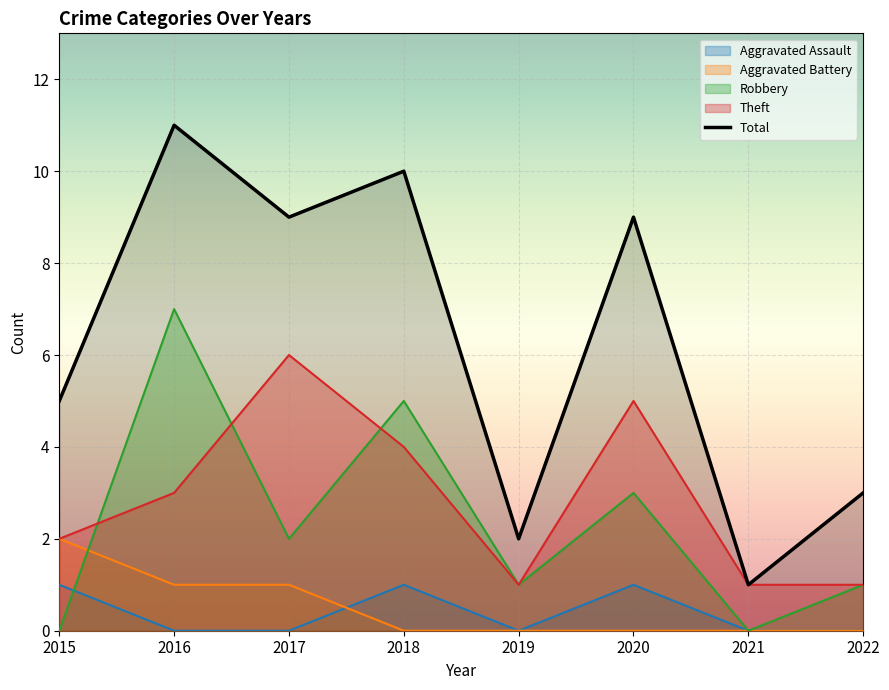

True or false: Theft and Robbery cross at least once.

True